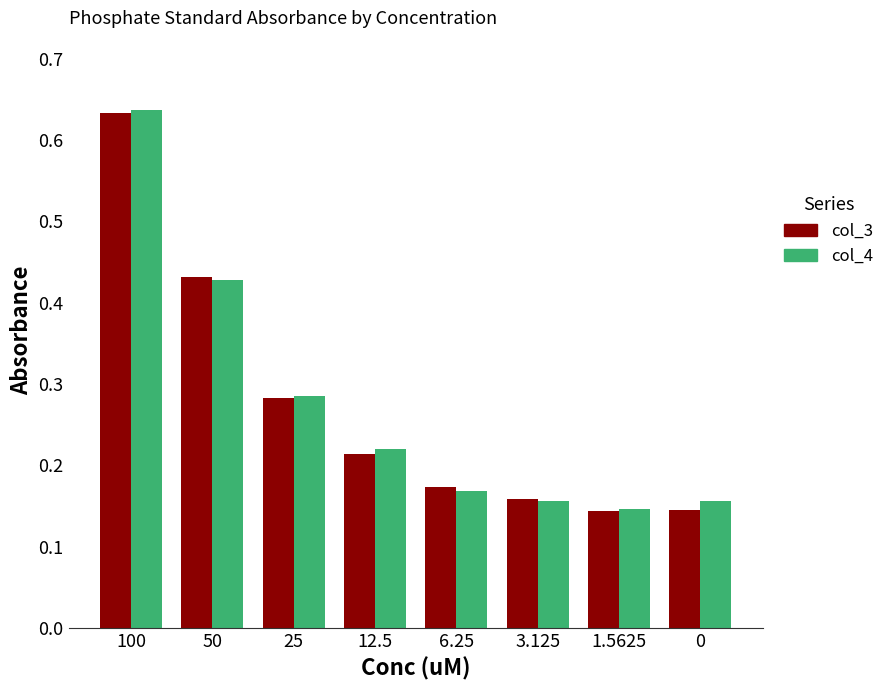

Which category has the highest value in the col_3 series?

100